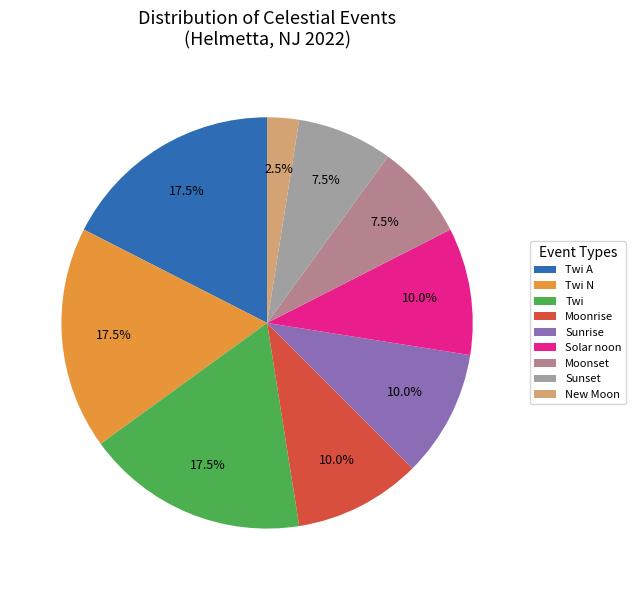

The New Moon slice represents 11% of the pie. True or false?

False